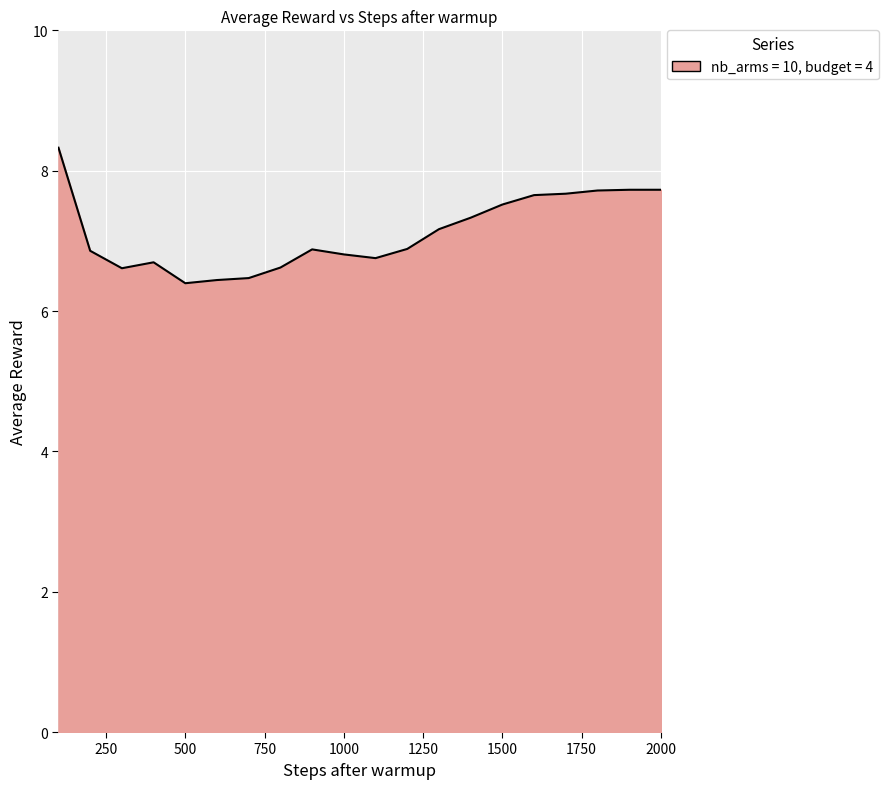

What is the difference between the maximum and minimum values?

1.9